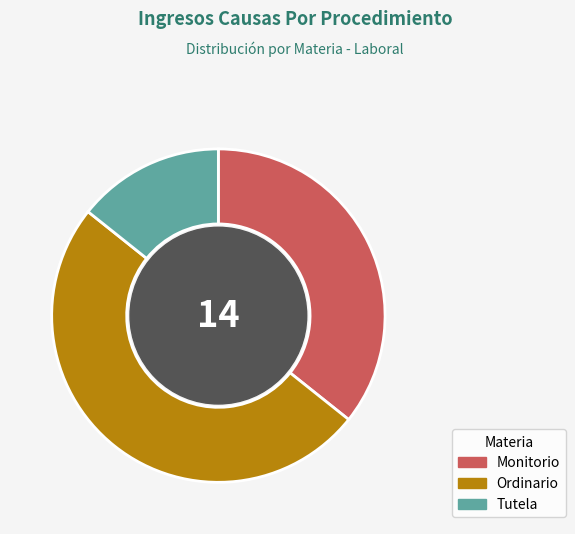

Is Monitorio the majority of the pie?

No